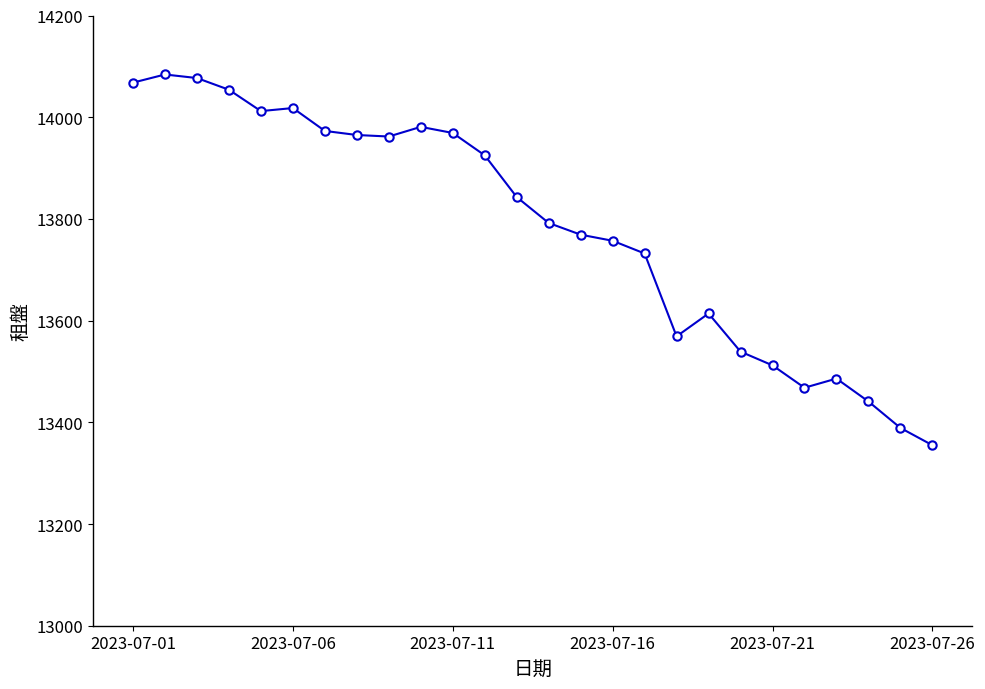

What is the value of the 3rd point from the left?

14077